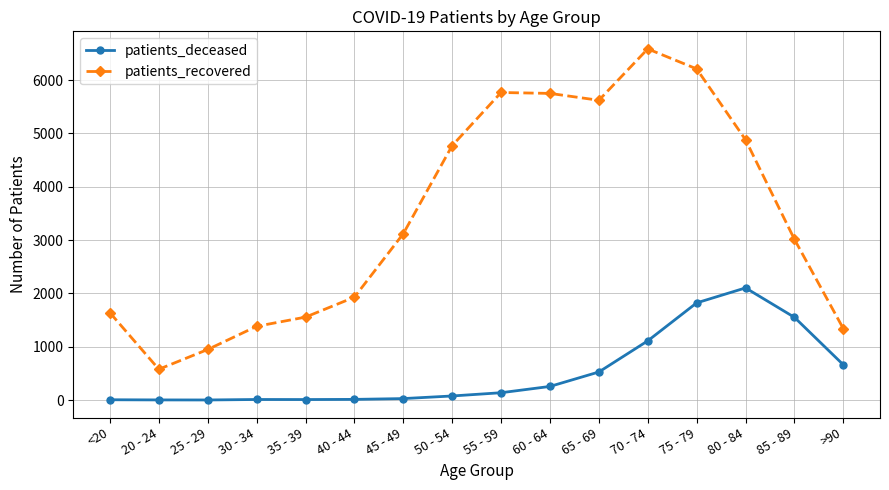

What is the spread (max minus min) of values at 50 - 54?

4696